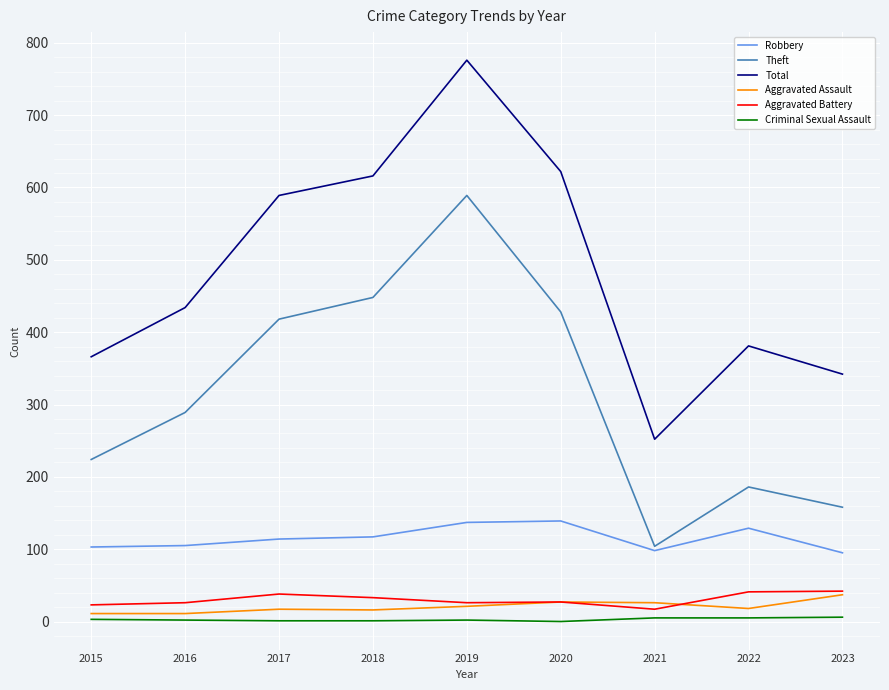

True or false: Robbery has a value of 28 at 2021.

False